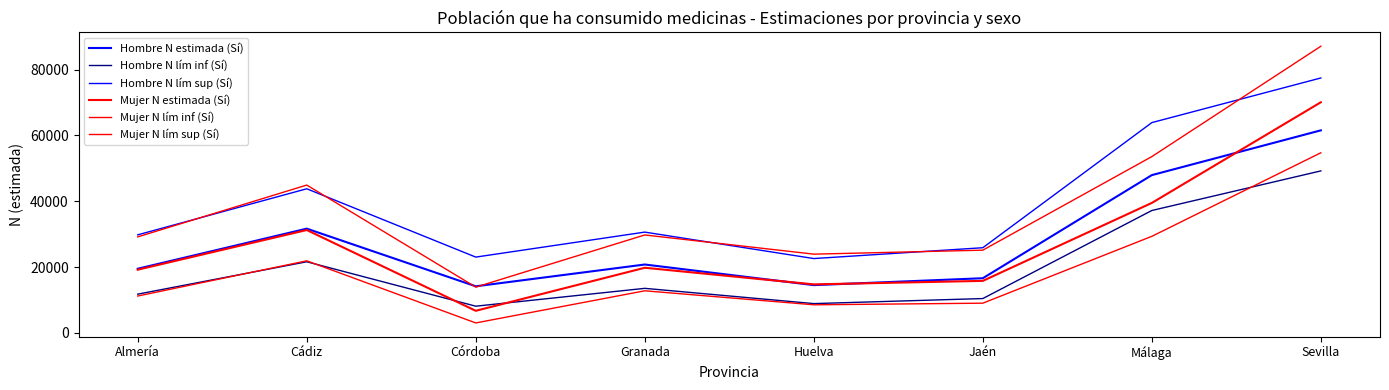

Does the chart have visible grid lines?

No